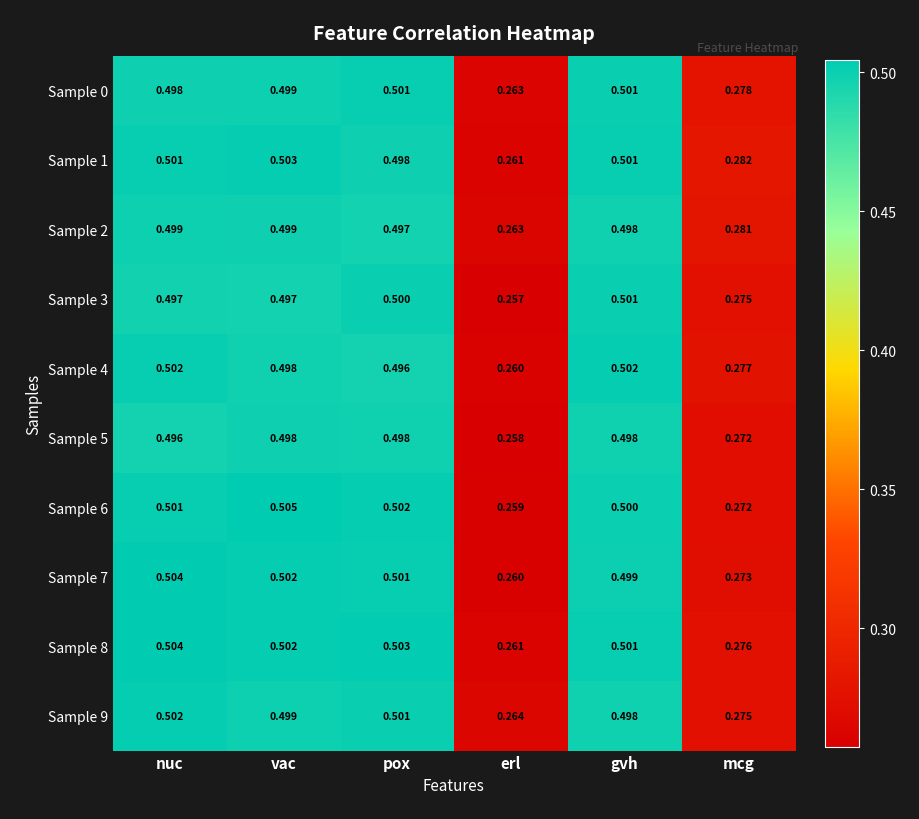

Where is Sample 8 nearest to the value 0?

erl